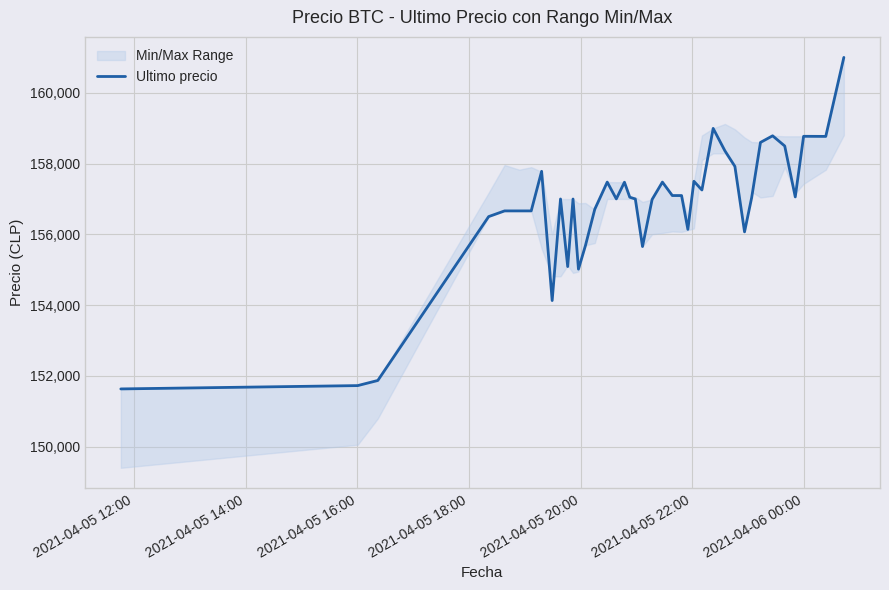

What is the maximum value for Ultimo precio?

161000